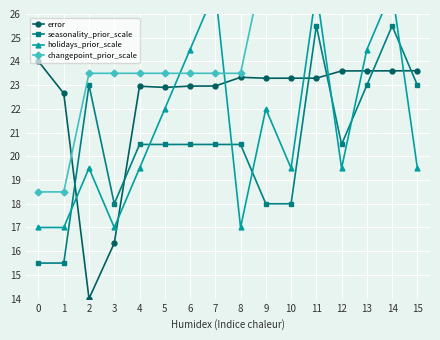

True or false: seasonality_prior_scale and changepoint_prior_scale intersect in this chart.

False